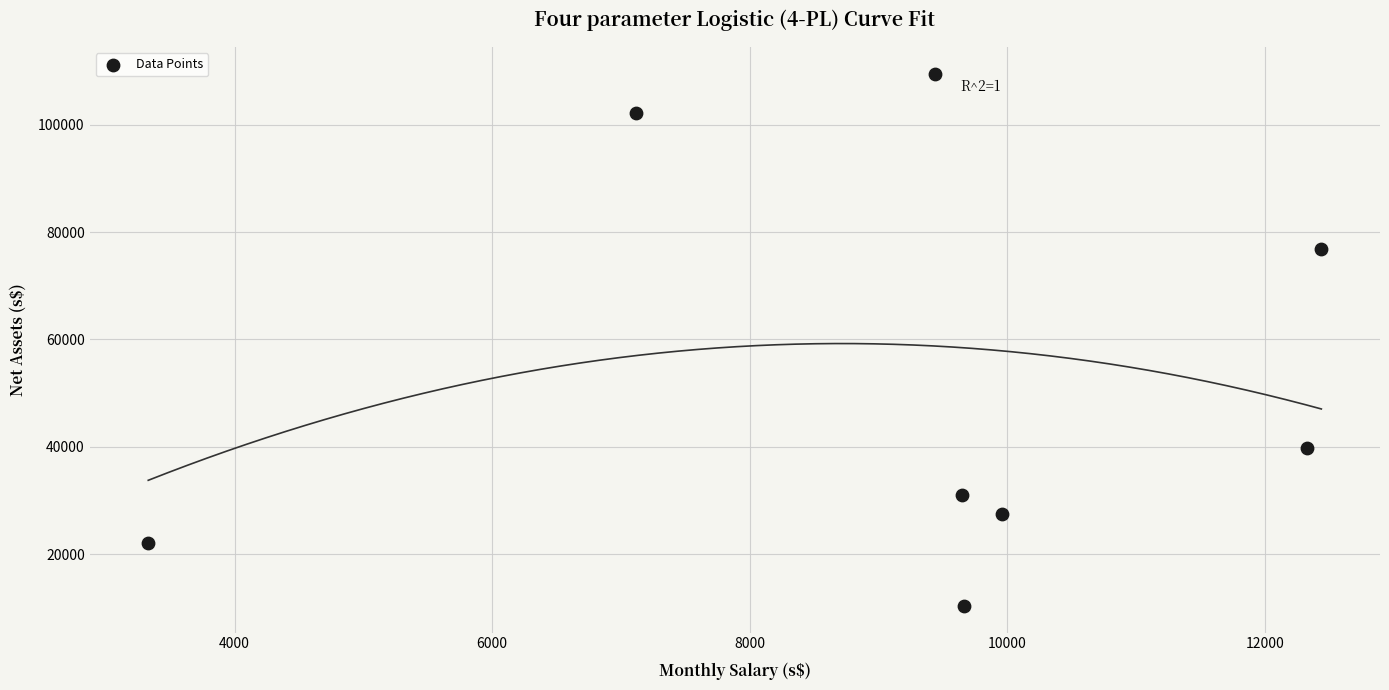

What Y value in the scatter plot is closest to 59910?

76765.0